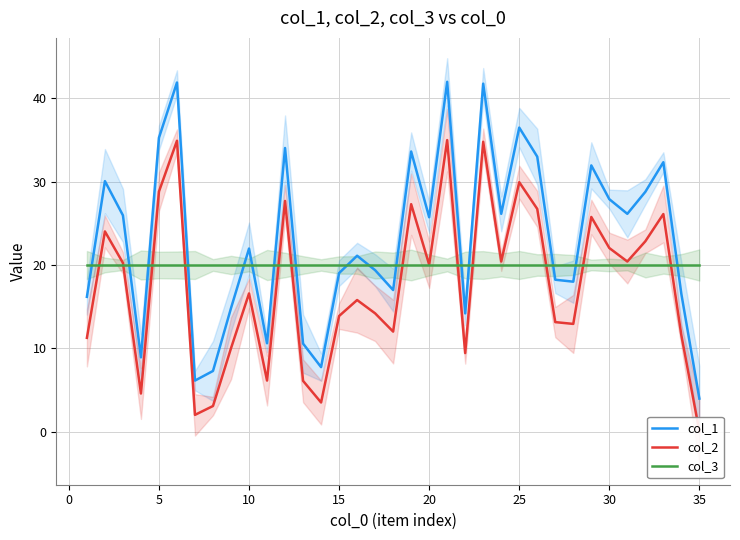

How many intersections are there between col_1 and col_3?

16